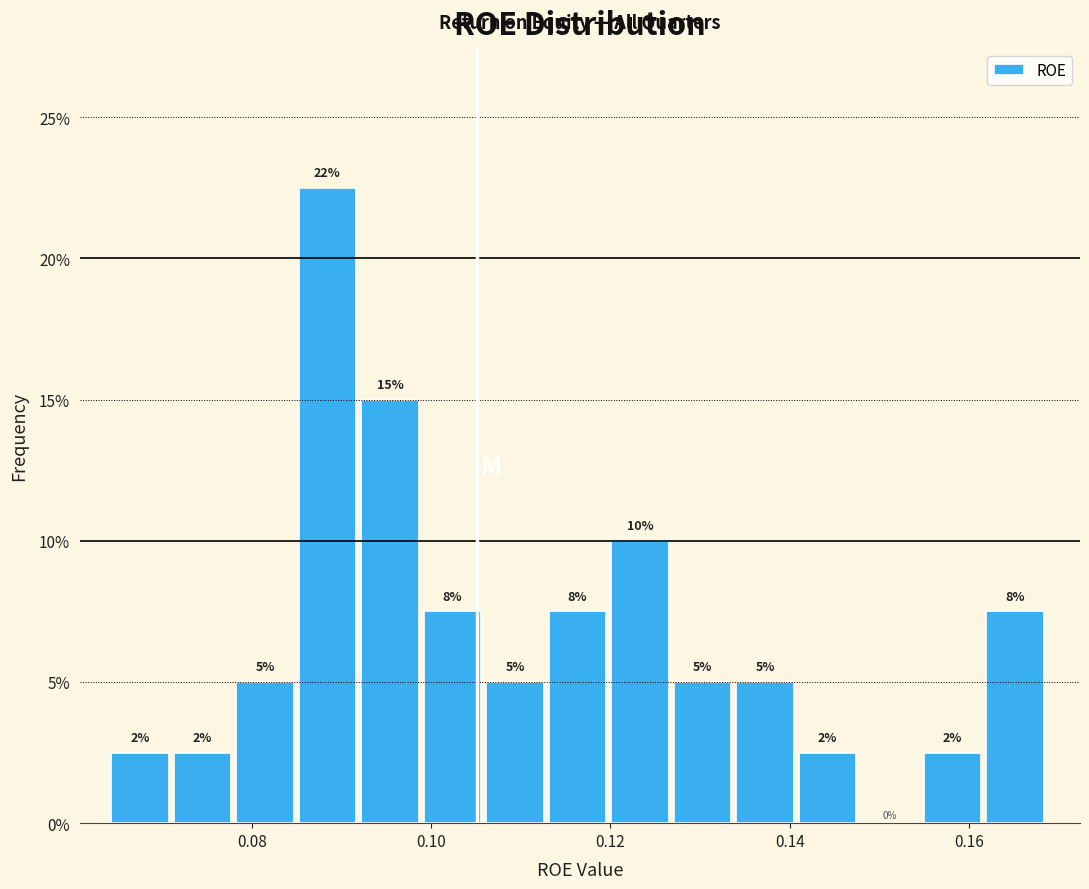

Around what value on the x-axis is the tallest bar? Give the approximate position of its centre, as read against the axis.

0.088